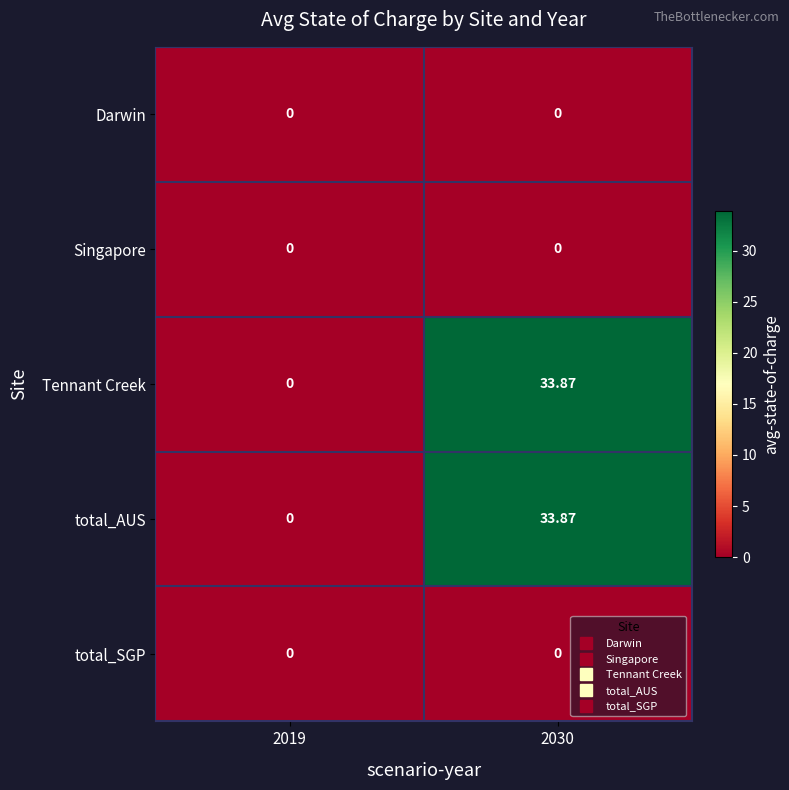

List the series in order of their peak value, highest first.

Tennant Creek, total_AUS, Darwin, Singapore, total_SGP